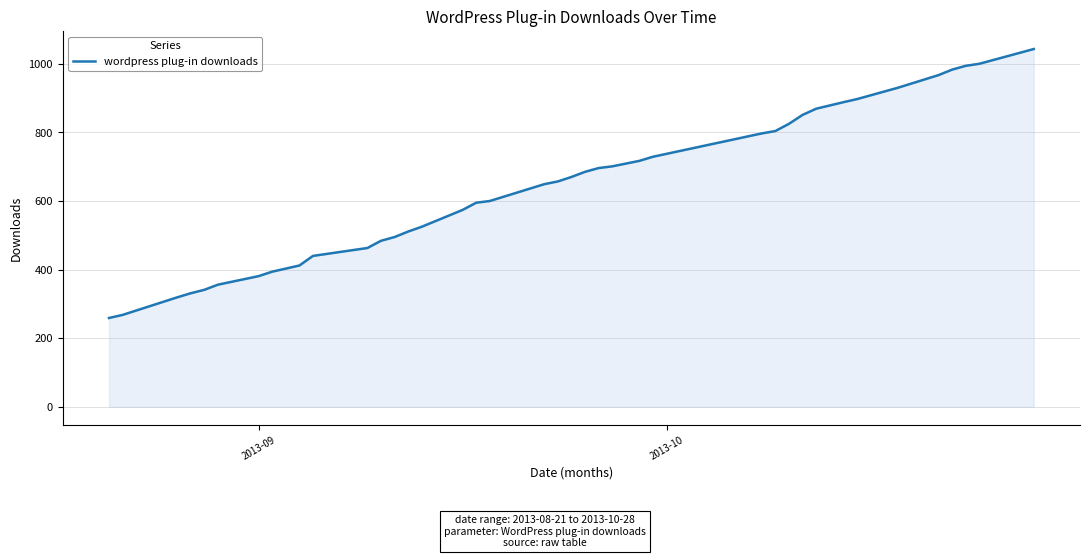

What is the greatest value displayed?

1043